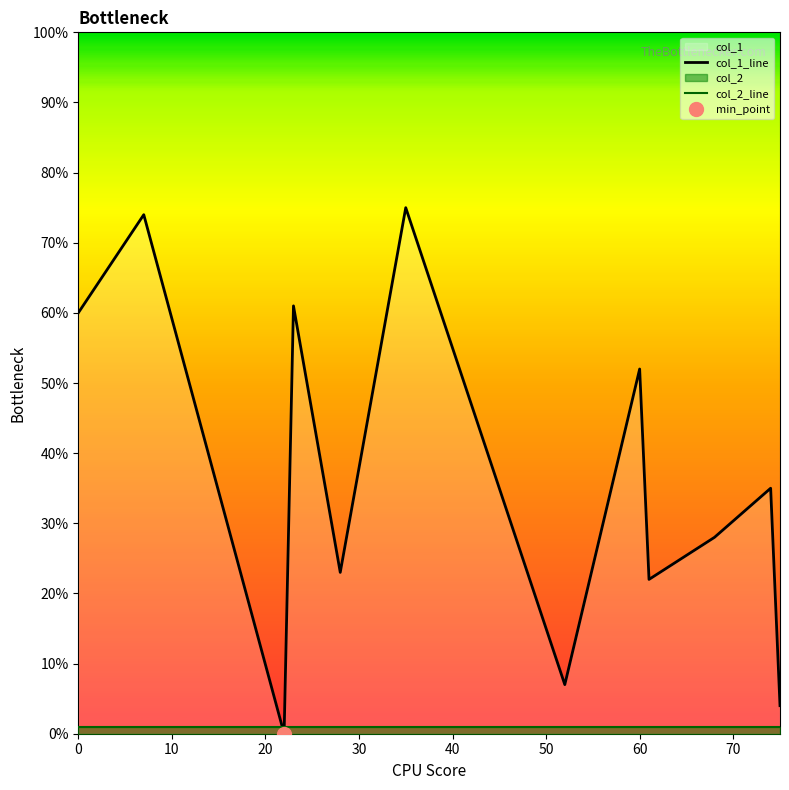

True or false: col_1_line has a value of 60 at 0.

True